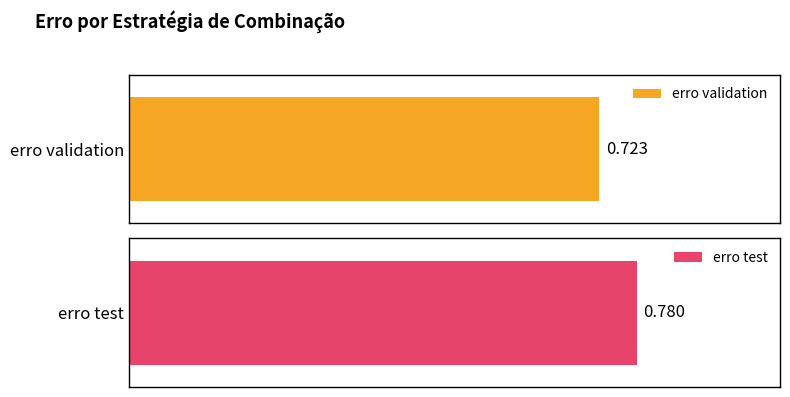

The erro validation series shows 1.0 at Mediana. True or false?

False